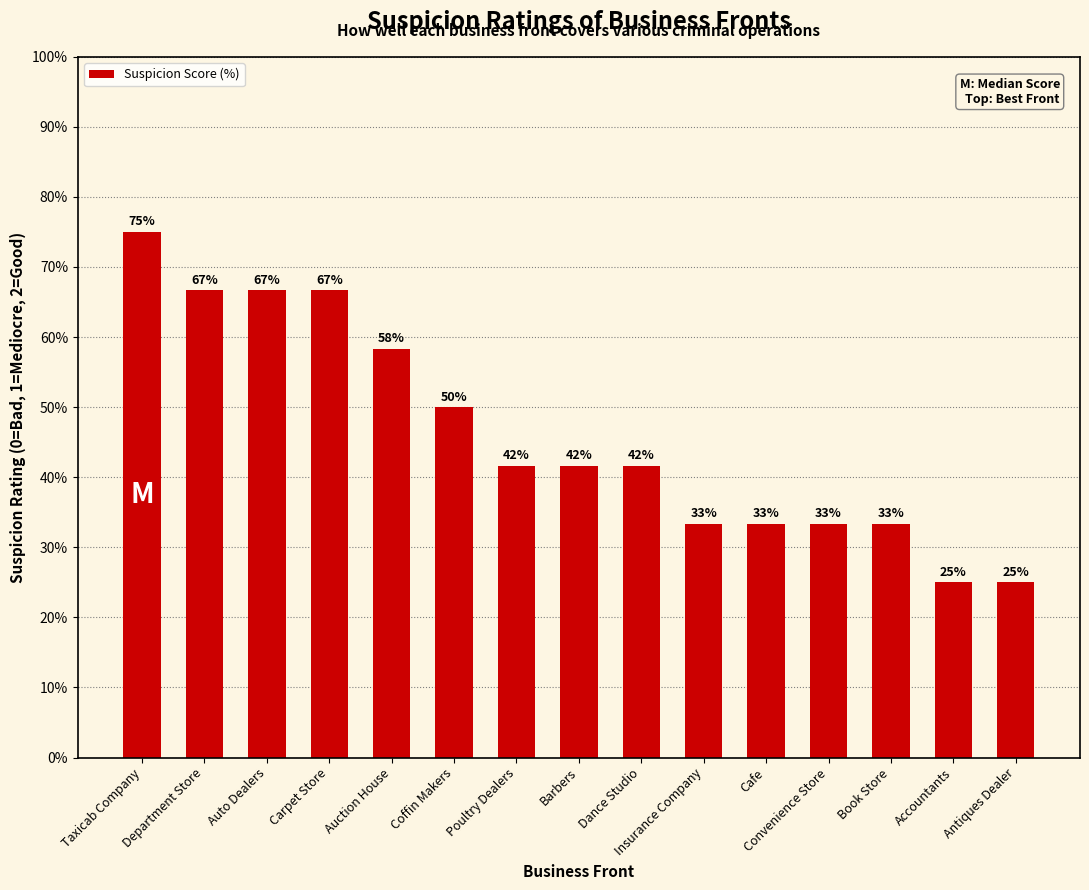

Rank the categories by value from lowest to highest.

Accountants, Antiques Dealer, Insurance Company, Cafe, Convenience Store, Book Store, Poultry Dealers, Barbers, Dance Studio, Coffin Makers, Auction House, Department Store, Auto Dealers, Carpet Store, Taxicab Company